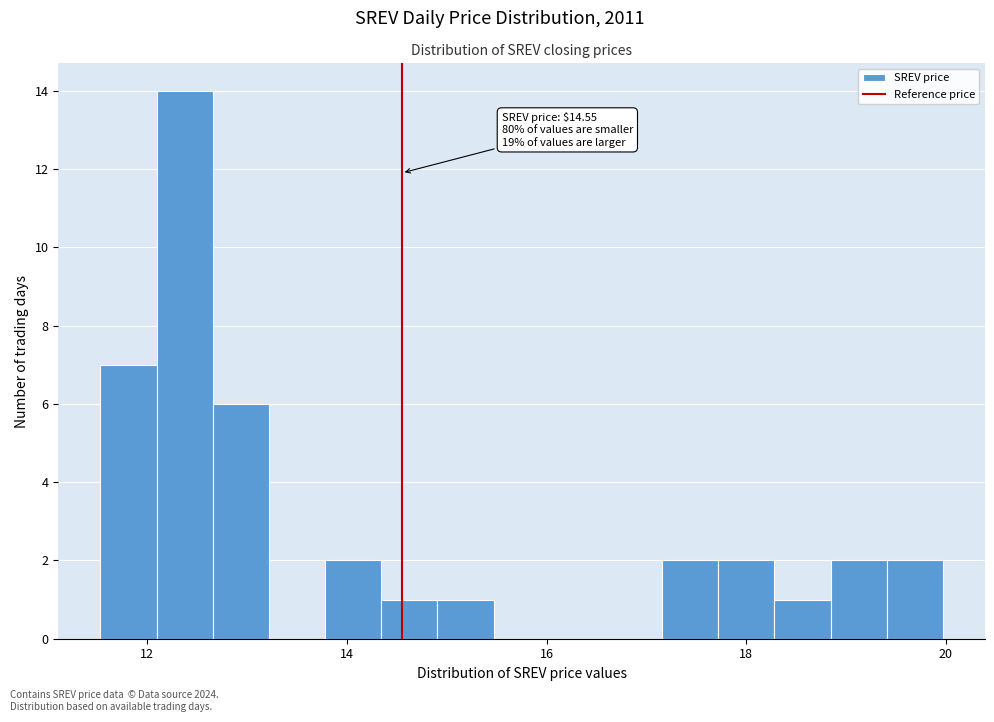

Read against the x-axis, roughly where is the centre of the tallest bar?

12.4